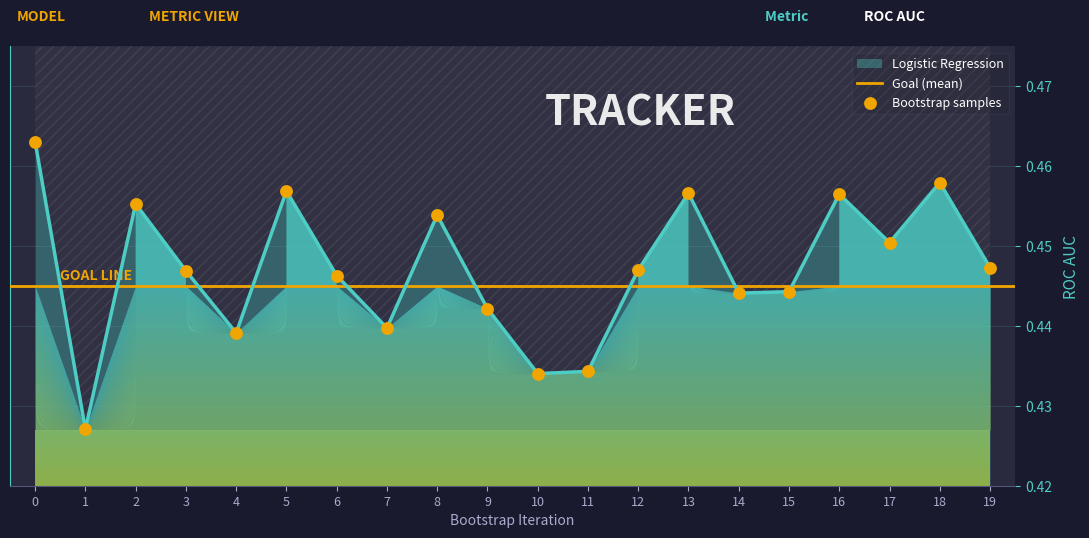

Which has a higher value, 14 or 2?

2